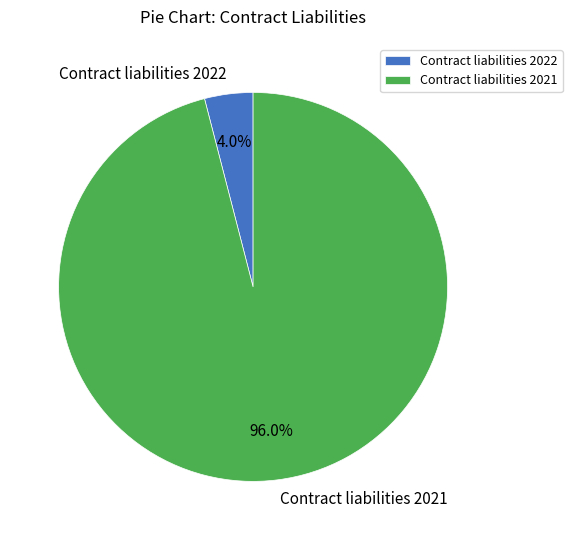

Which slice is the largest?

Contract liabilities 2021